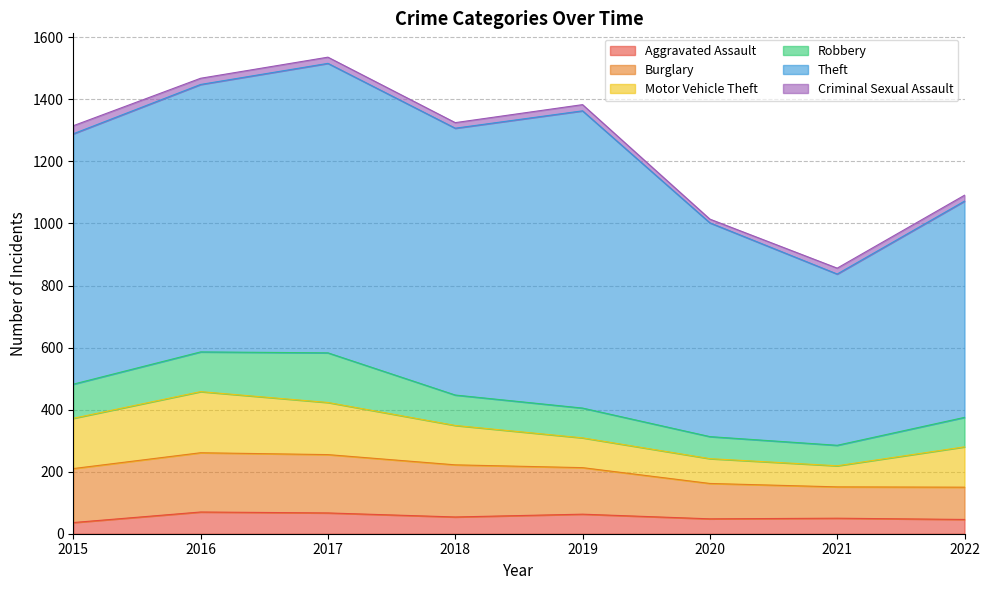

Count the number of categories in the chart.

8